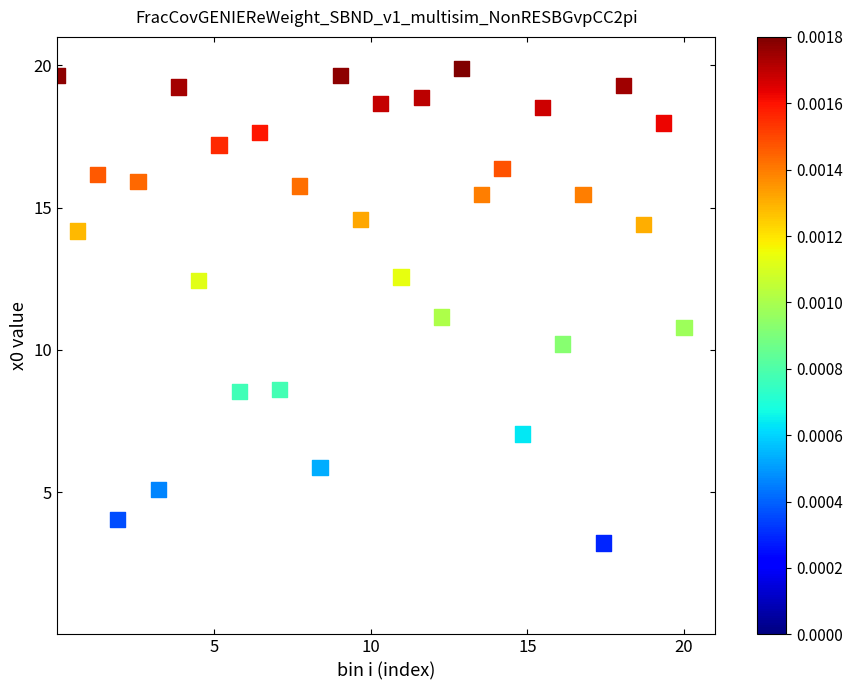

What is the range of Y values (max minus min)?

16.7